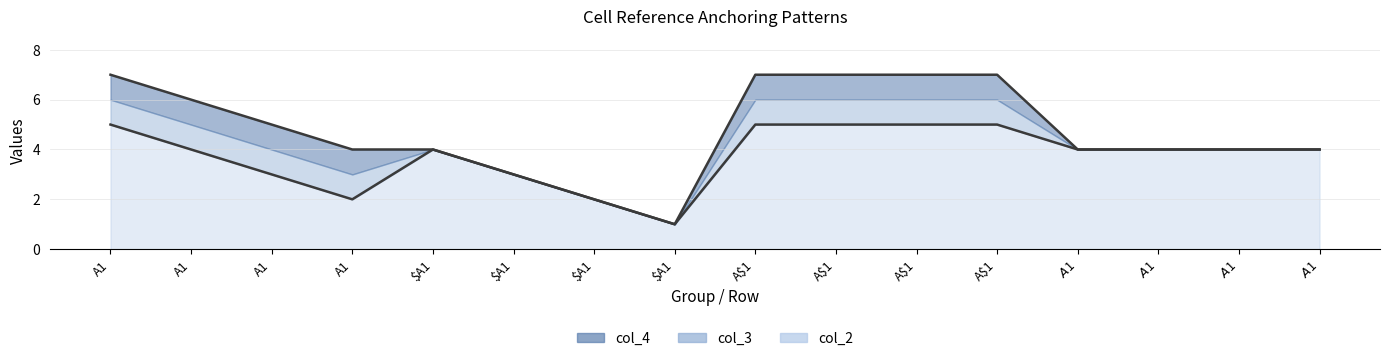

What is the spread (max minus min) of values at A1?

2